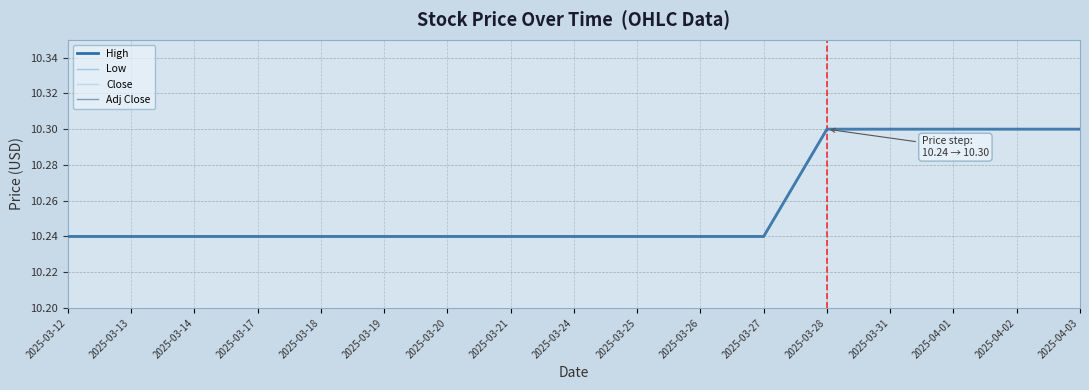

At how many categories does at least one series exceed 10?

17